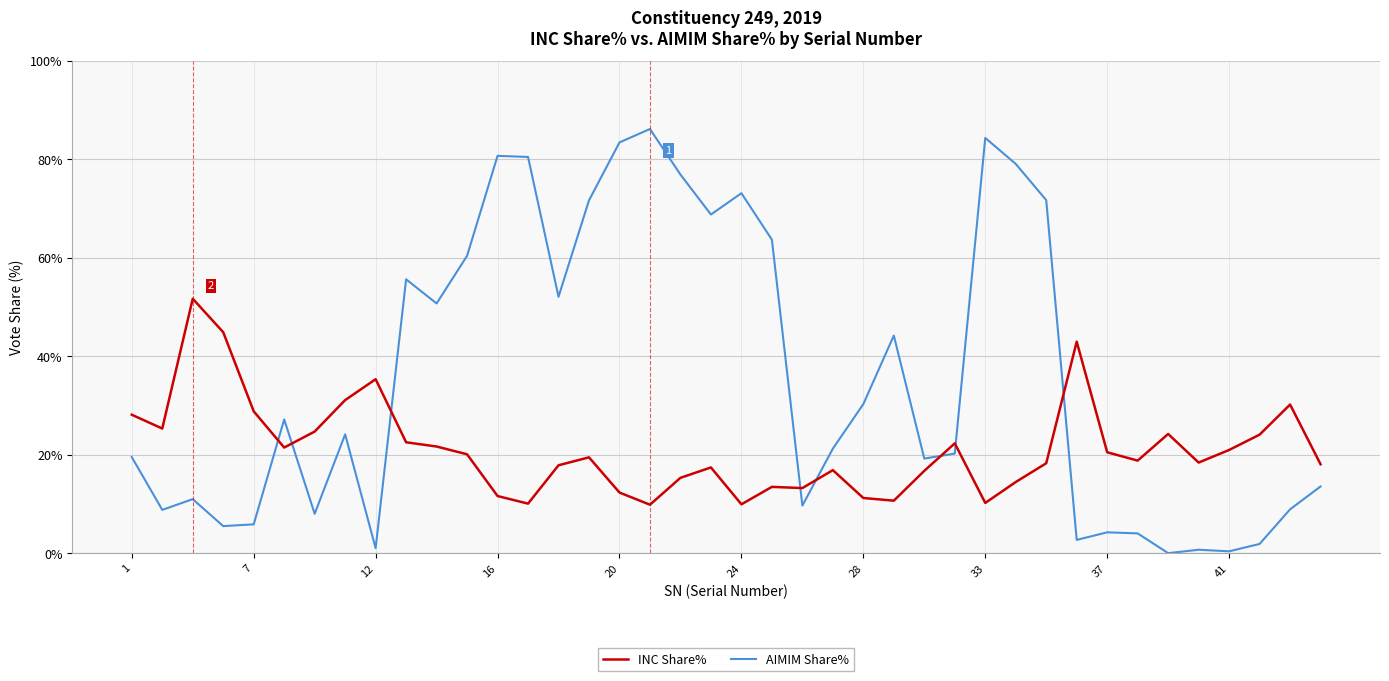

Which series has the largest total across all categories?

AIMIM Share%